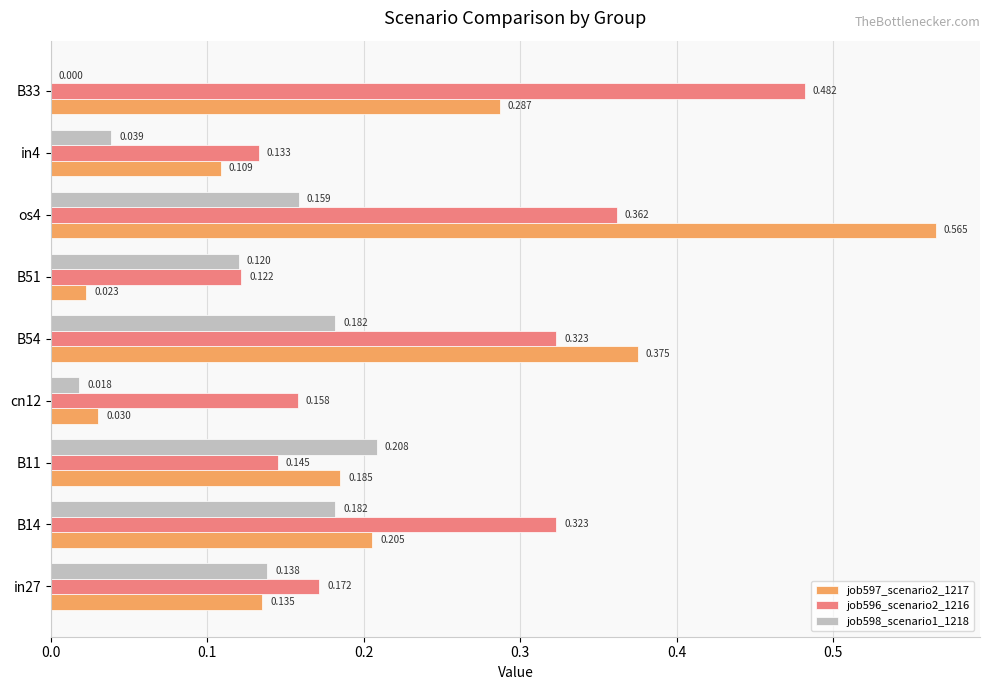

Is the value of job598_scenario1_1218 at cn12 greater than the value of job596_scenario2_1216 at in27?

No